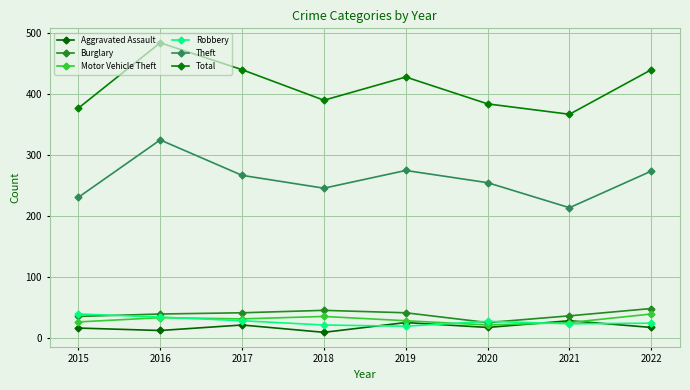

The value of Robbery at 2018 is 12. True or false?

False